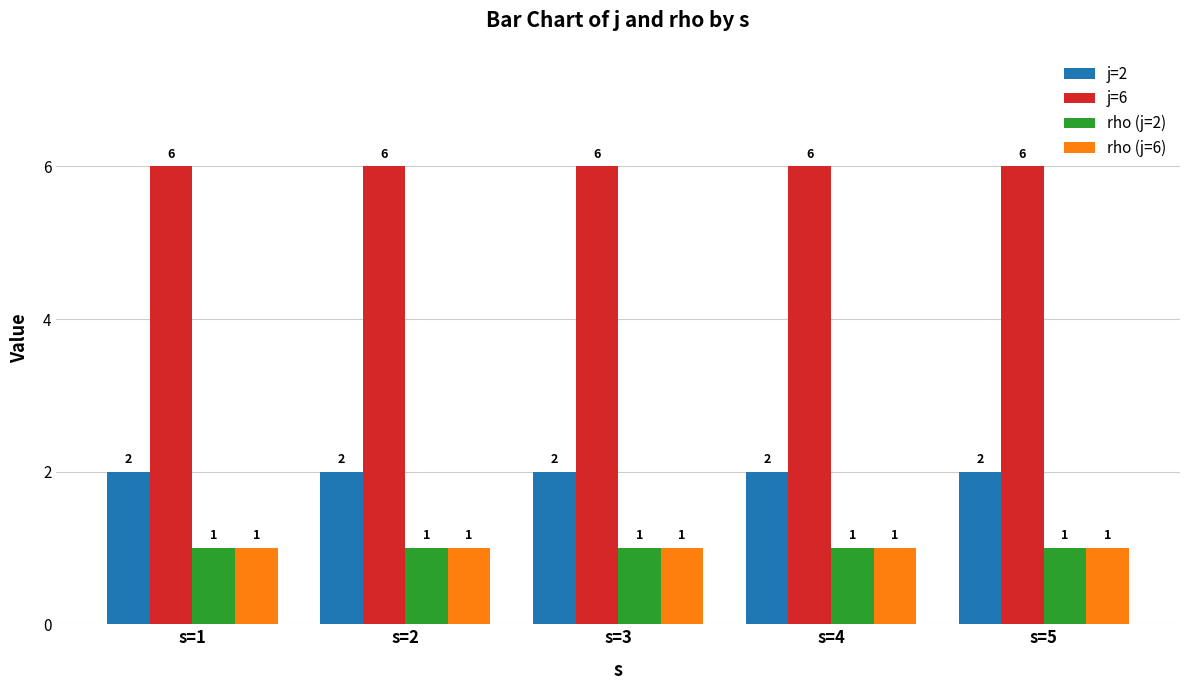

What is the sum of all j=2 values?

10